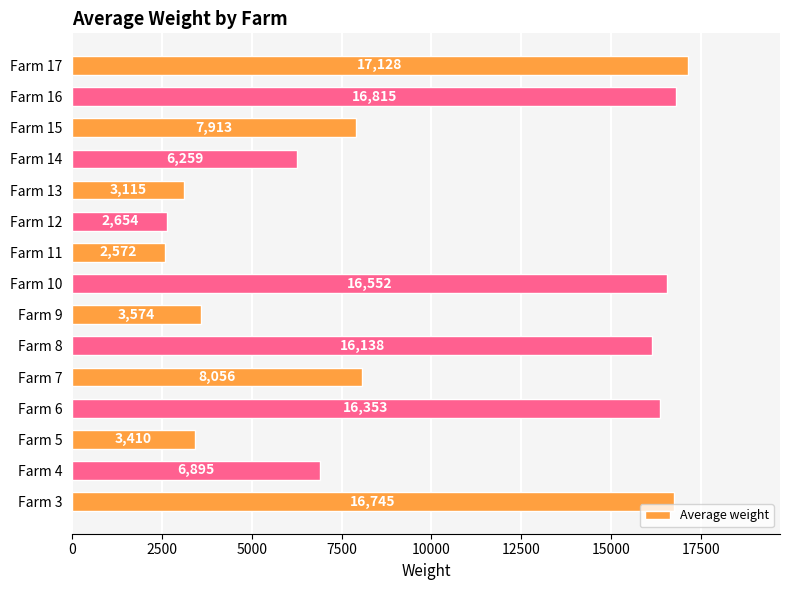

List the labels in order of value, largest first.

Farm 17, Farm 16, Farm 3, Farm 10, Farm 6, Farm 8, Farm 7, Farm 15, Farm 4, Farm 14, Farm 9, Farm 5, Farm 13, Farm 12, Farm 11